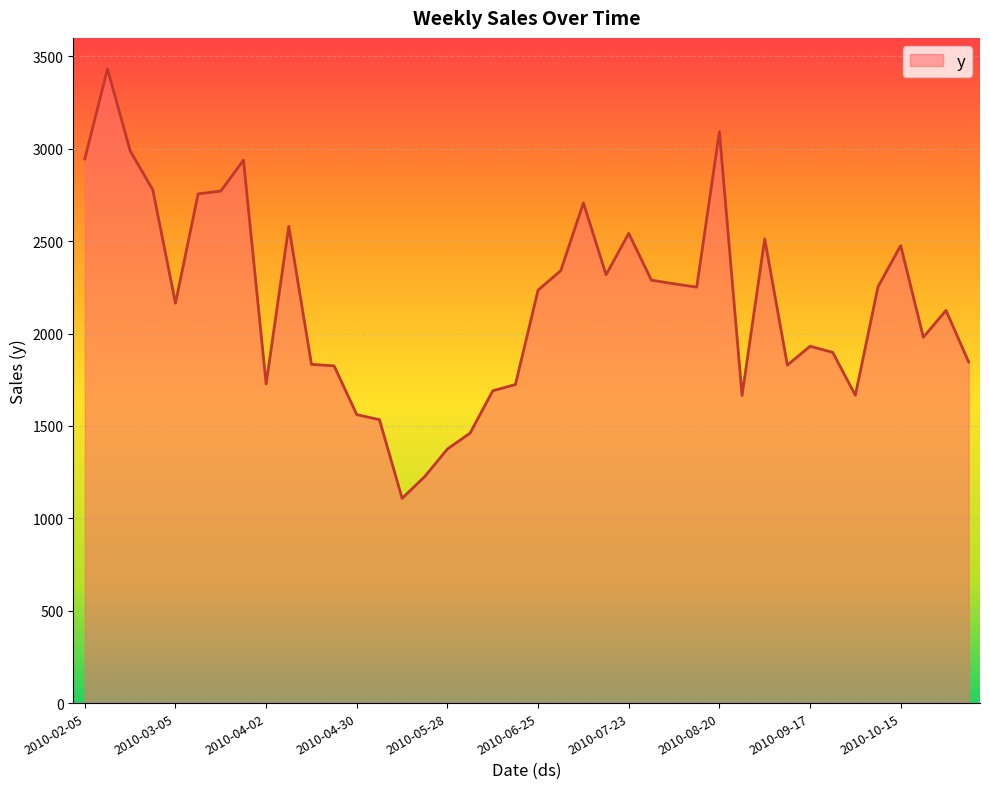

What is the maximum value shown in the chart?

3432